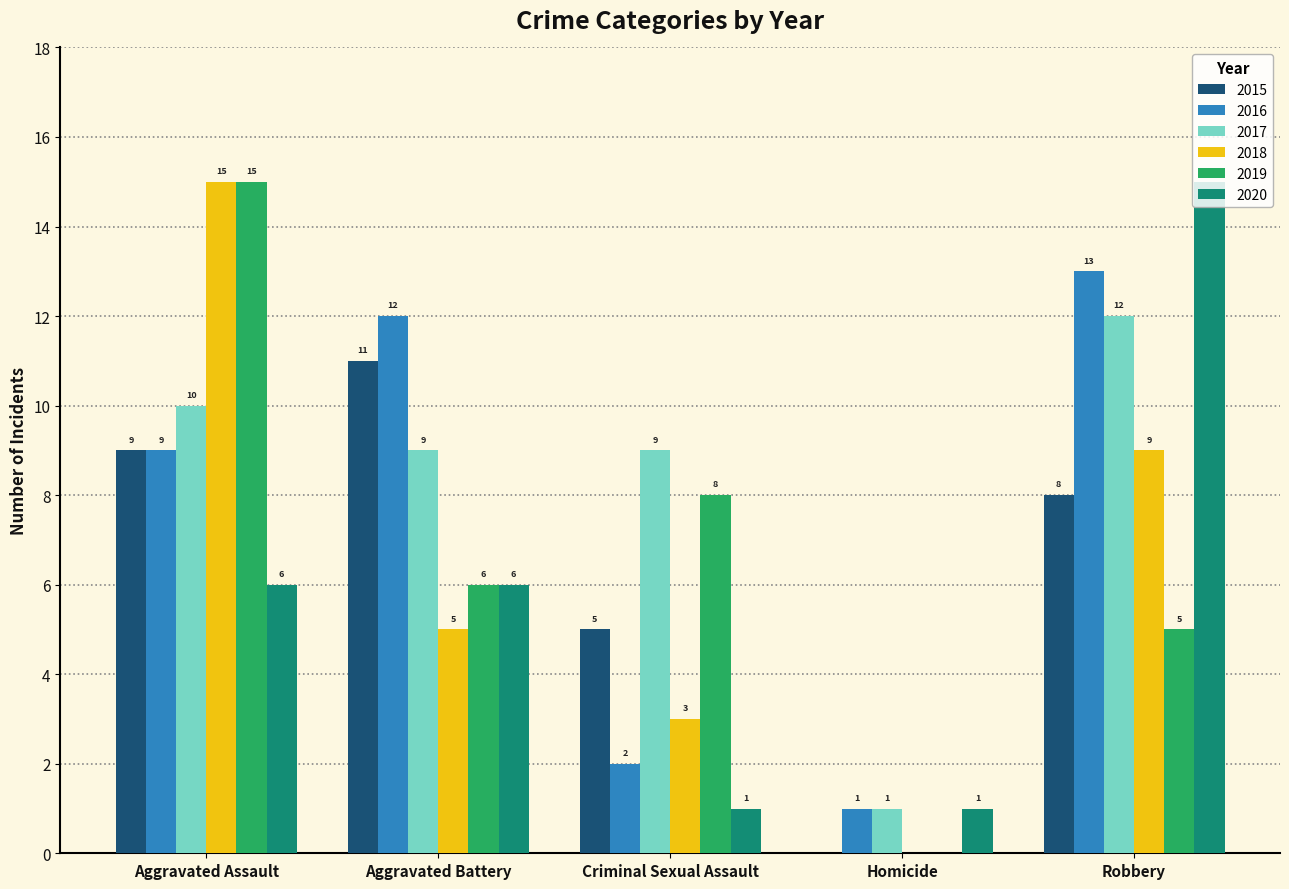

True or false: 2019 has a value of 4 at Criminal Sexual Assault.

False